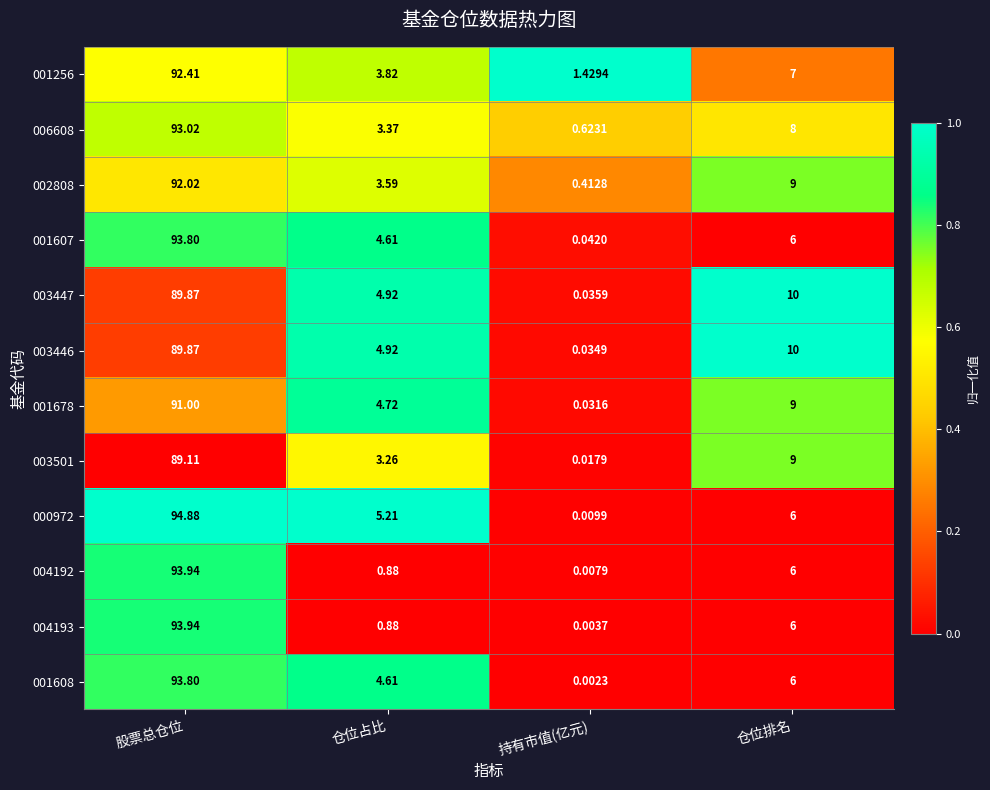

Where does the 001608 series first go above 6?

股票总仓位